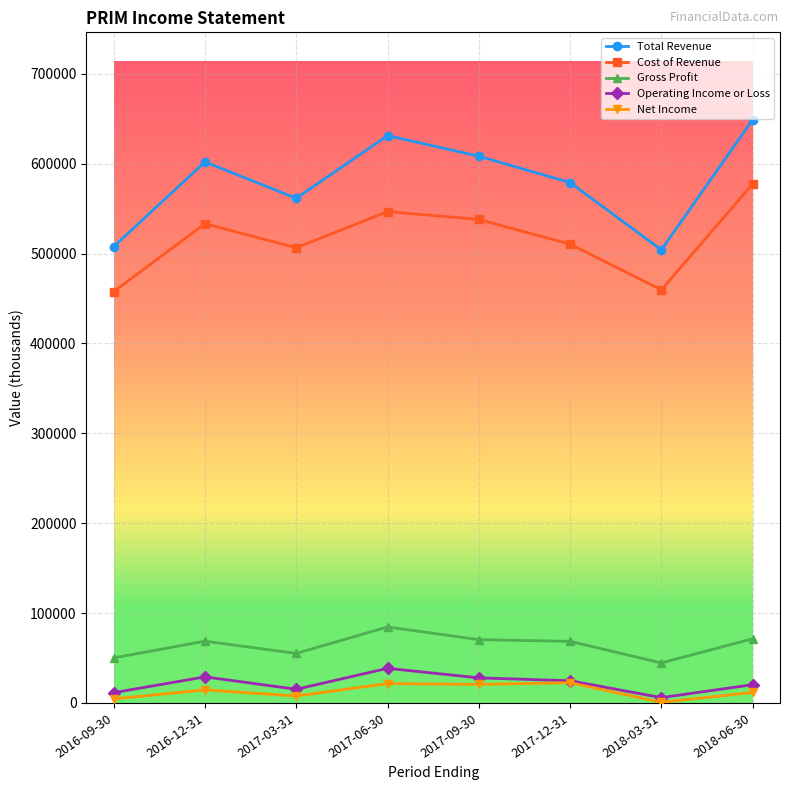

At which category does Cost of Revenue reach its first local valley?

2017-03-31